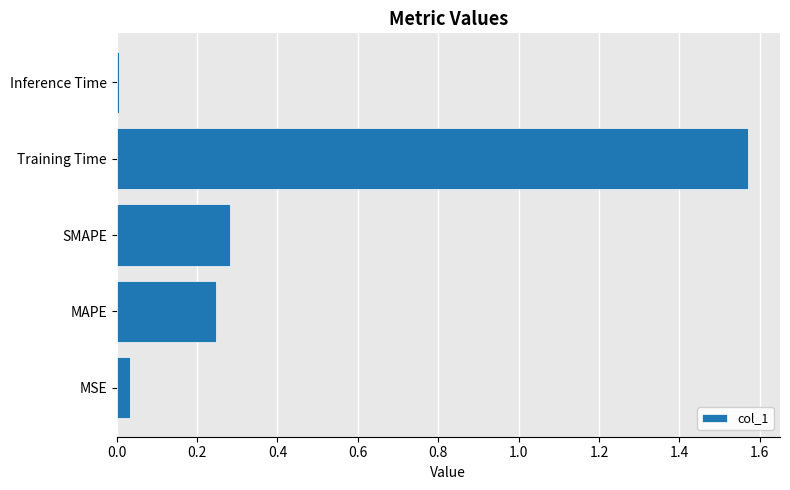

True or false: the data shows 2.8 at Training Time.

False